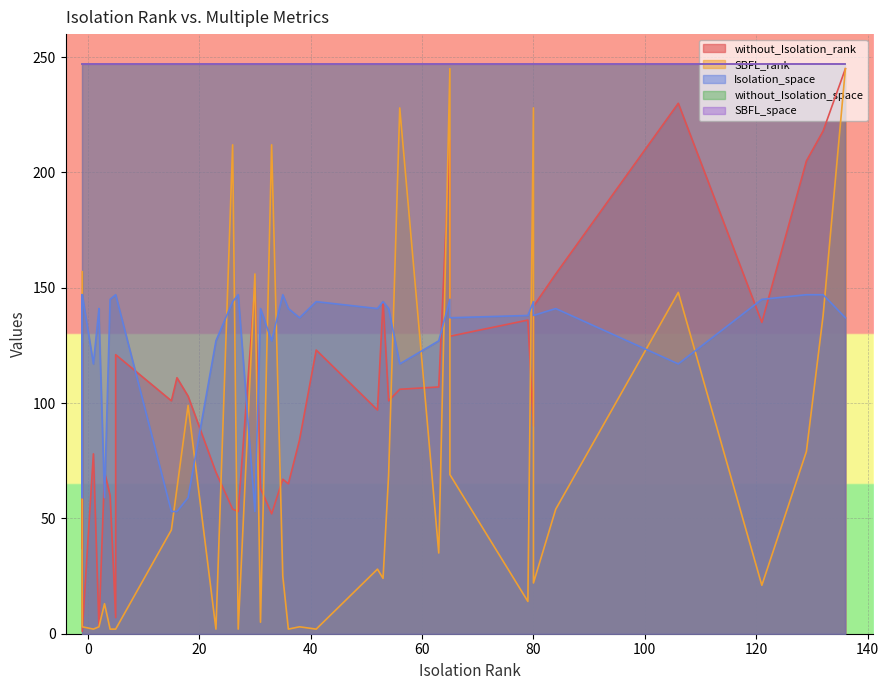

List the series in order of their peak value, lowest first.

Isolation_space, without_Isolation_rank, SBFL_rank, without_Isolation_space, SBFL_space